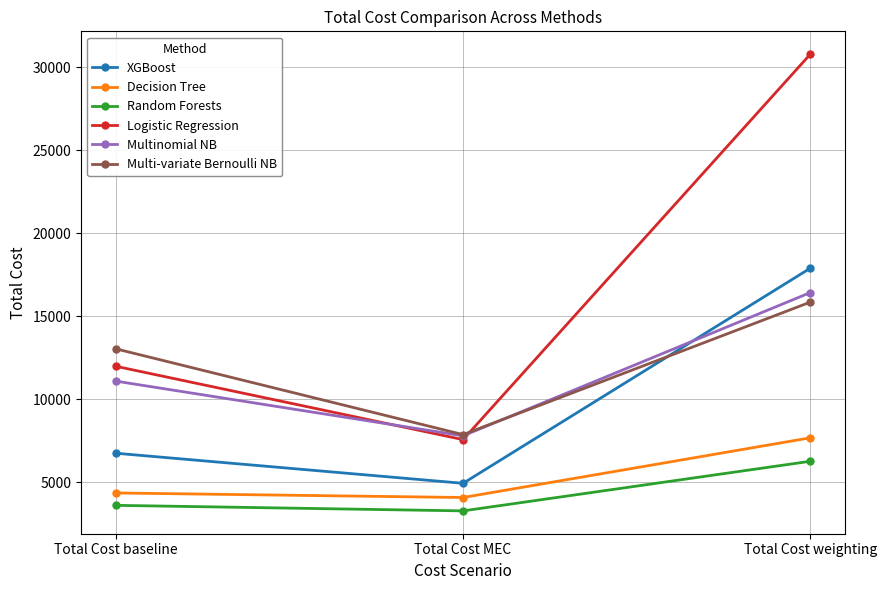

How many data points does each series have?

3